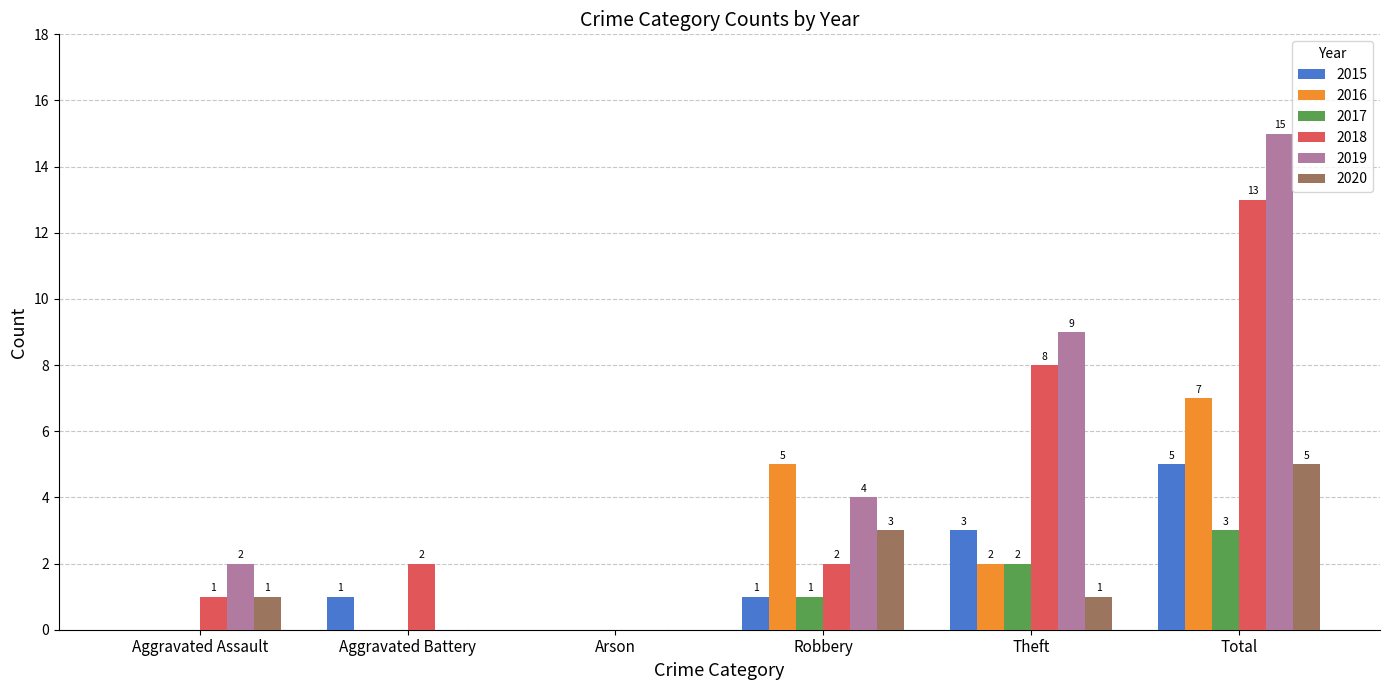

Which series has the largest range (max minus min)?

2019